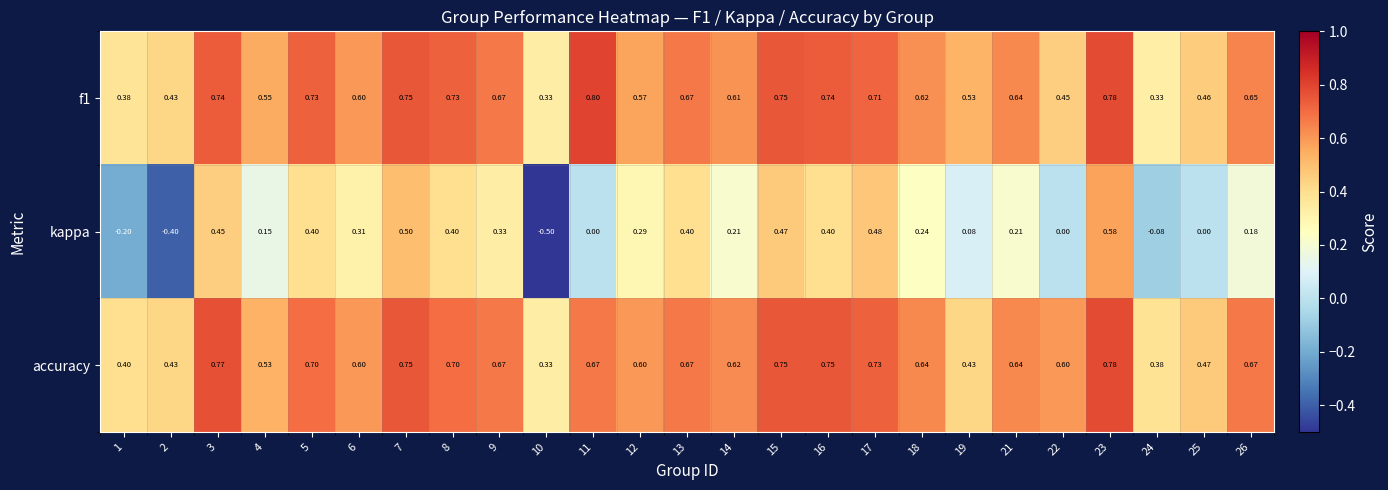

At how many categories does at least one series exceed 0?

25